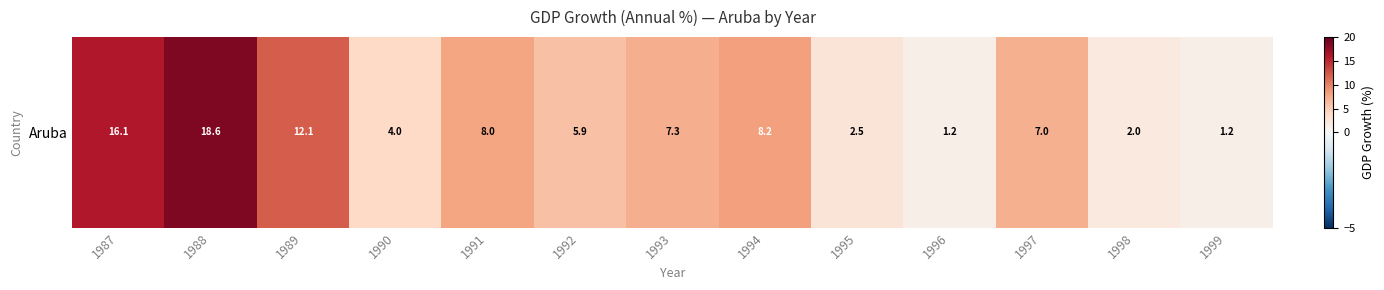

Between 1998 and 1988, which is larger?

1988